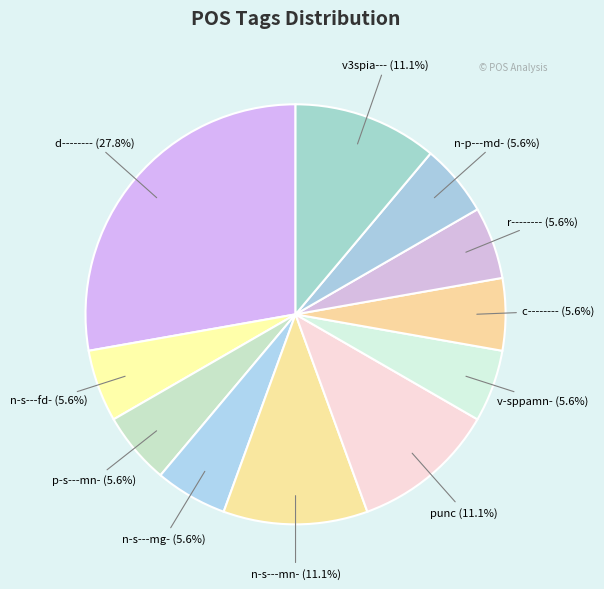

To the nearest percent, what is the difference between the largest and smallest slice percentages?

22%